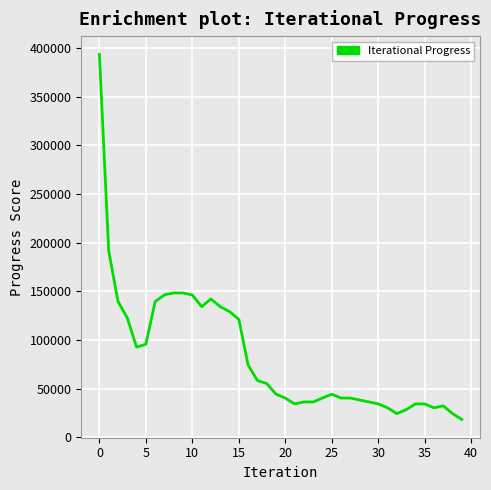

What is the difference between the maximum and minimum values?

375234